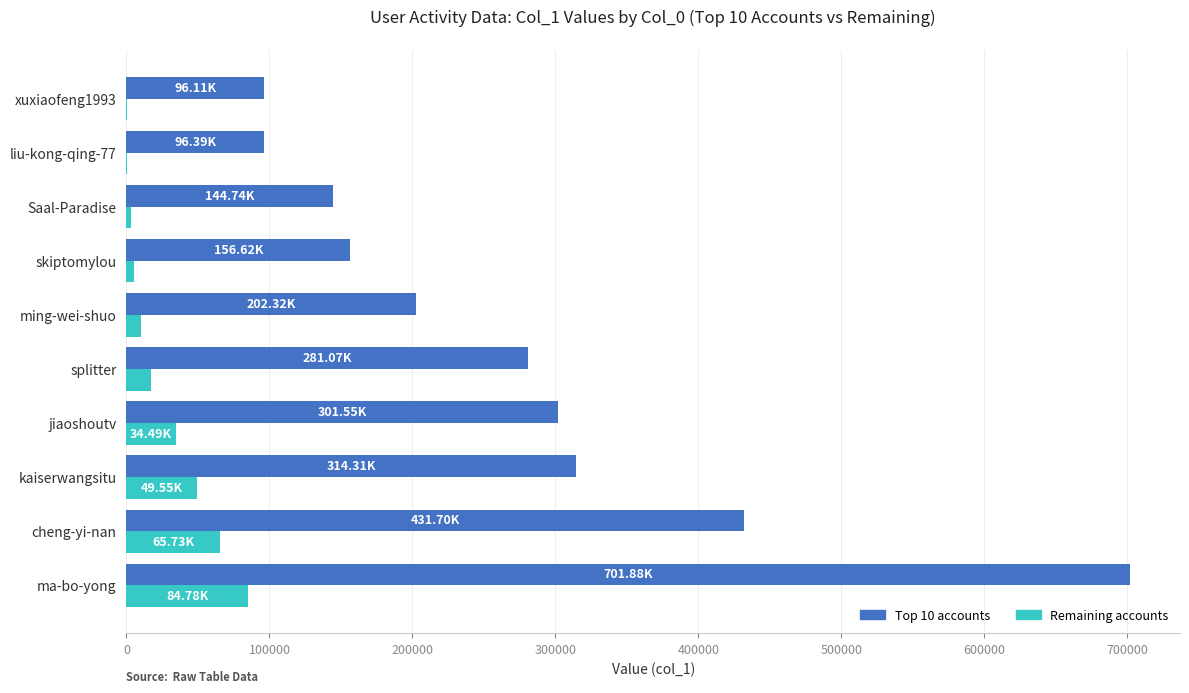

Which category has the highest value across all series?

ma-bo-yong